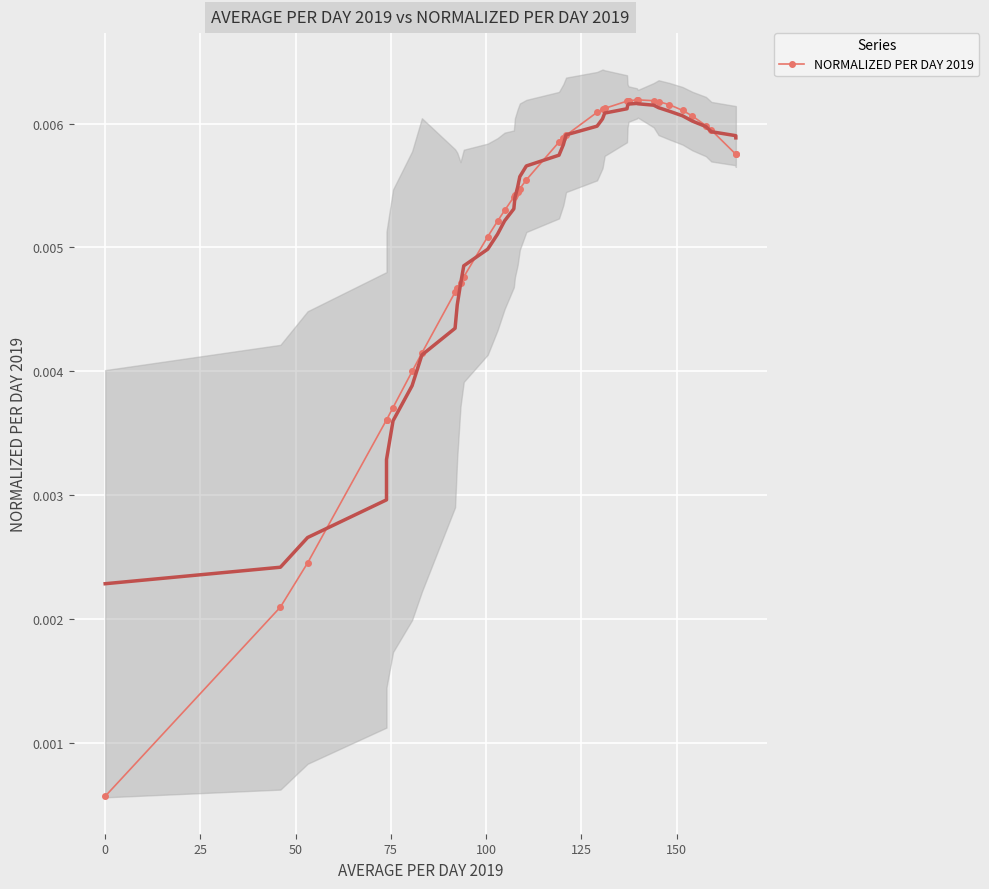

True or false: the data shows 0.0 at 0.

False